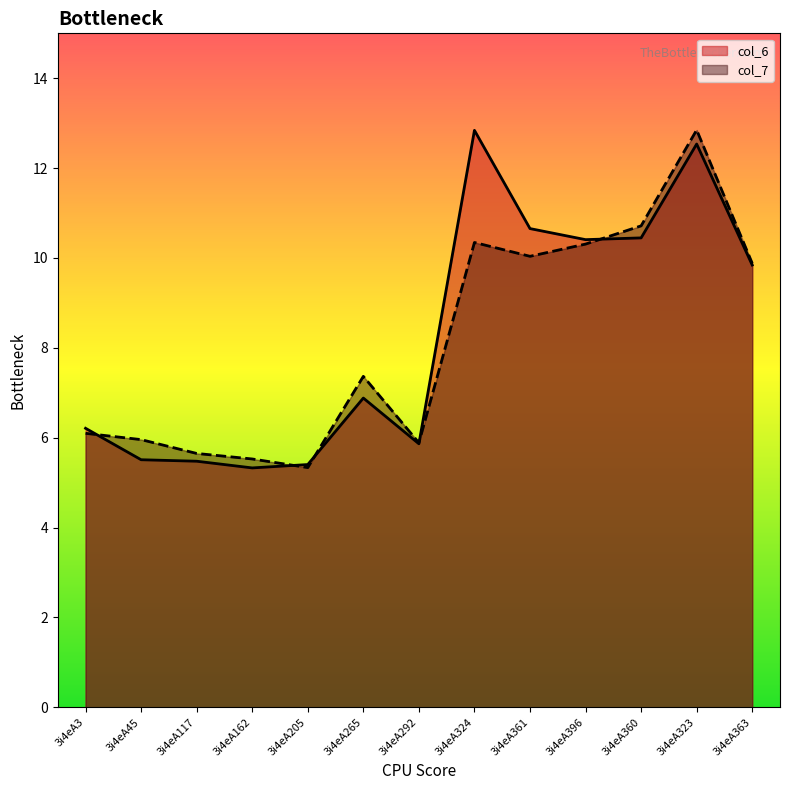

What is the label of the 13th point from the left?

3i4eA363